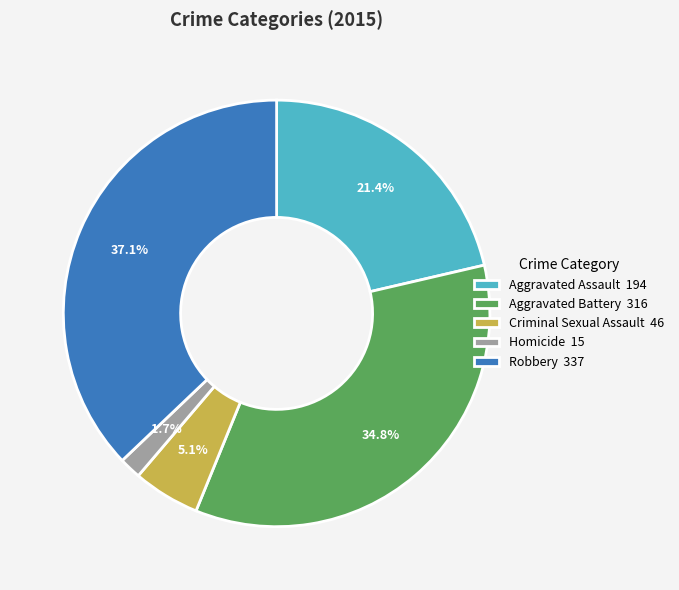

Which has a higher value, Aggravated Assault or Aggravated Battery?

Aggravated Battery